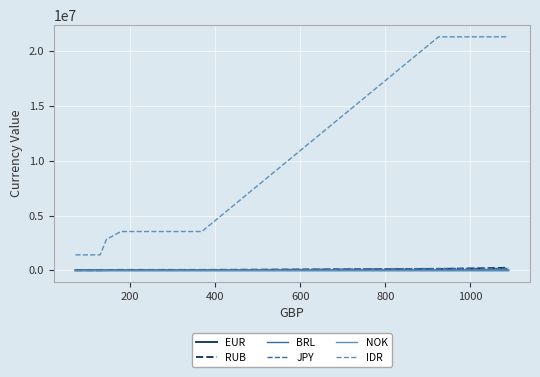

What is the maximum value shown in the chart?

21299900